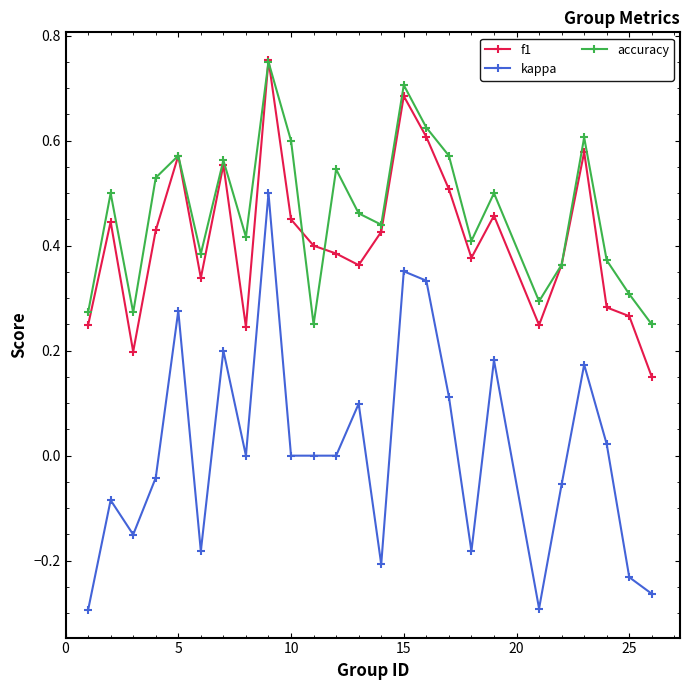

How many interior local peaks does the accuracy series have?

8